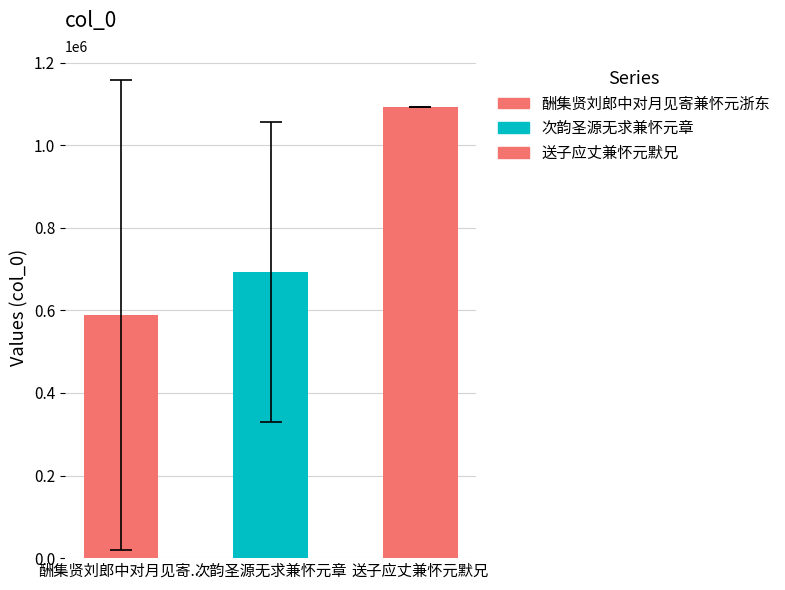

Reading right to left, extract all data points from this chart.

送子应丈兼怀元默兄=1092860	次韵圣源无求兼怀元章=330399	次韵圣源无求兼怀元章=1055975	酬集贤刘郎中对月见寄兼怀元浙东=1157814	酬集贤刘郎中对月见寄兼怀元浙东=18580